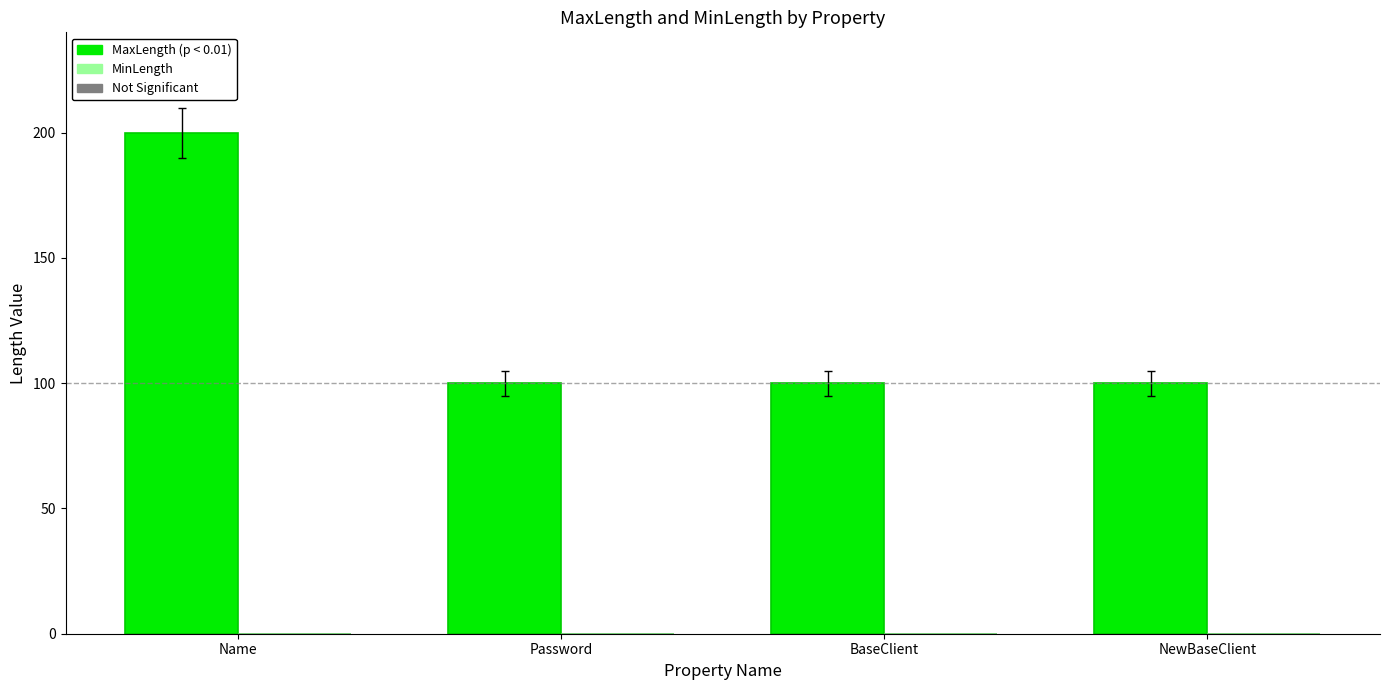

Reading left to right, extract all data points from this chart.

200	100	100	100